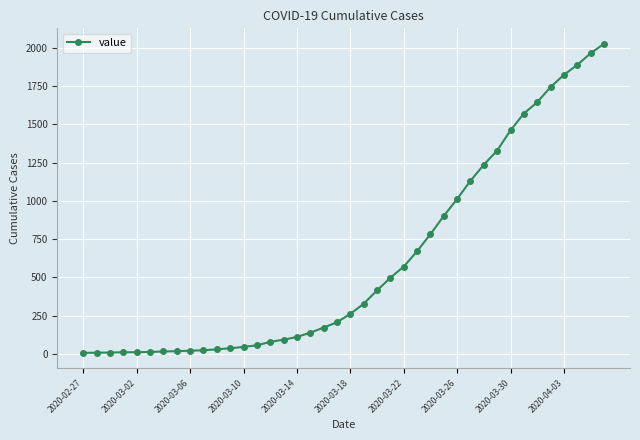

How many distinct data groups are displayed?

1